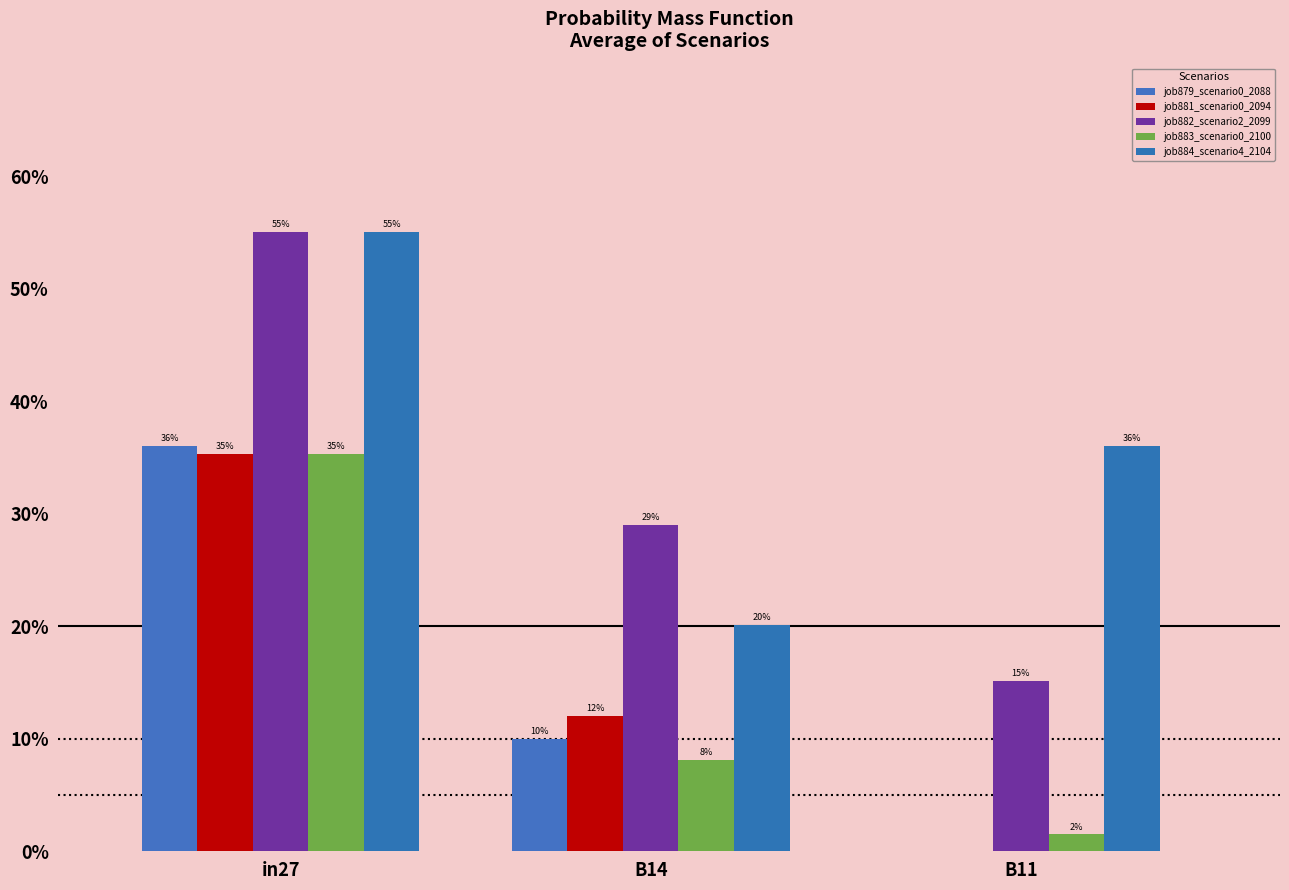

What is the value of the job883_scenario0_2100 bar at the 1st from the left?

0.4